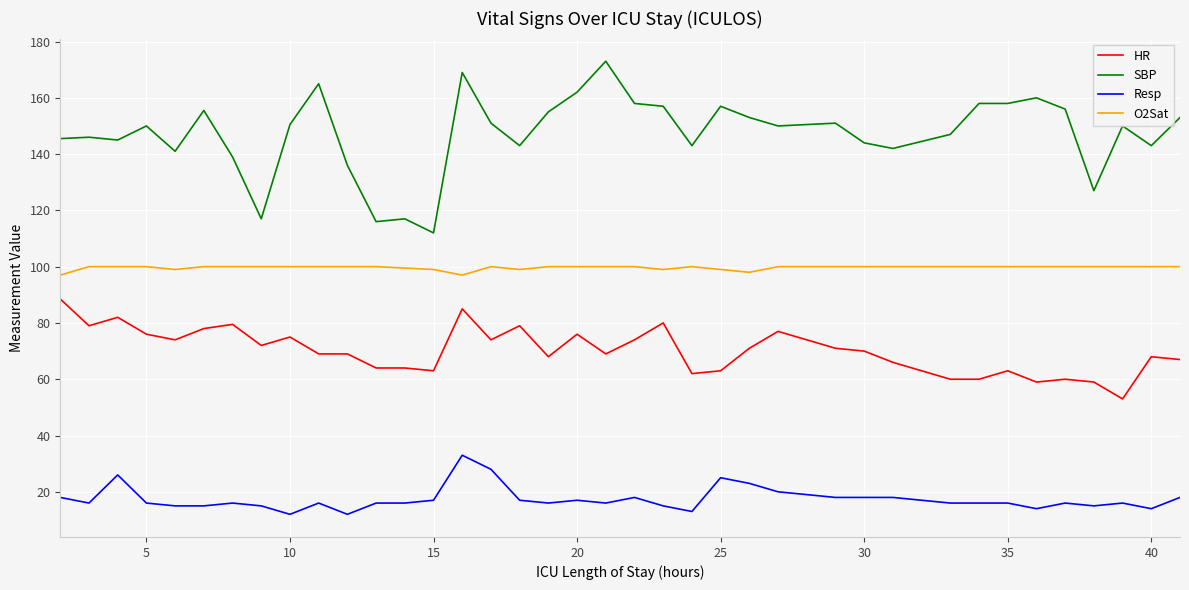

What is the difference between the maximum and minimum values in the O2Sat series?

3.0